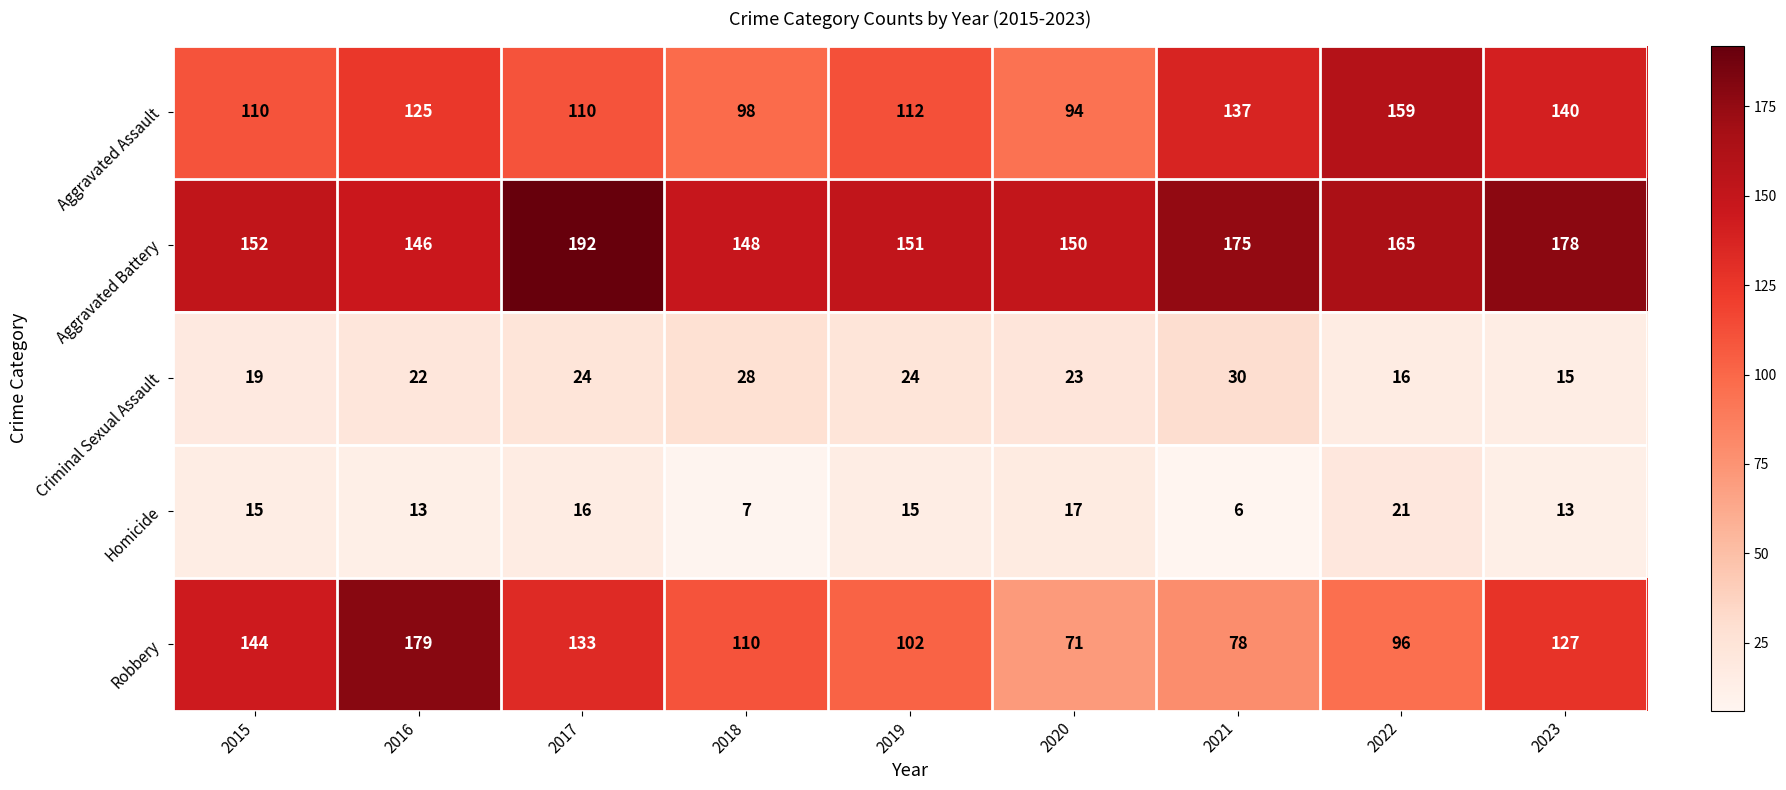

What is the maximum value shown in the chart?

192